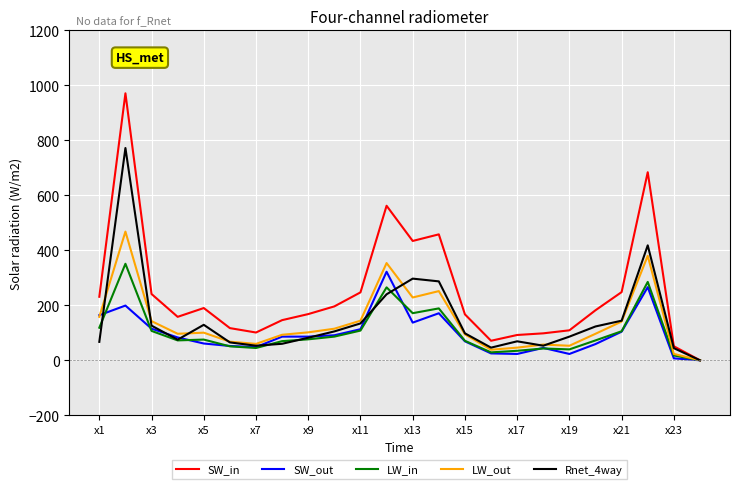

Which series has the widest spread of values?

SW_in